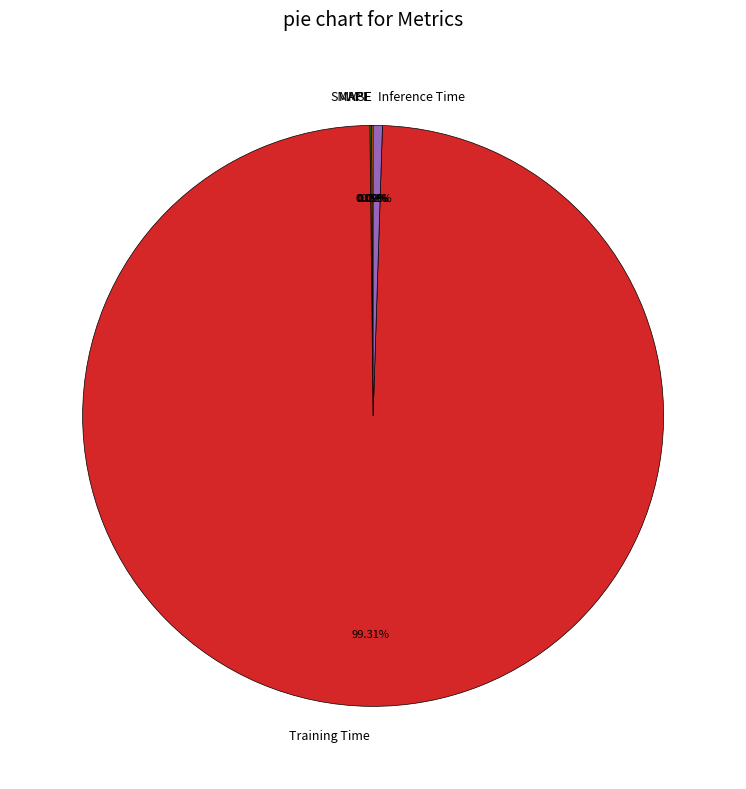

Is there a majority slice in this chart?

Yes